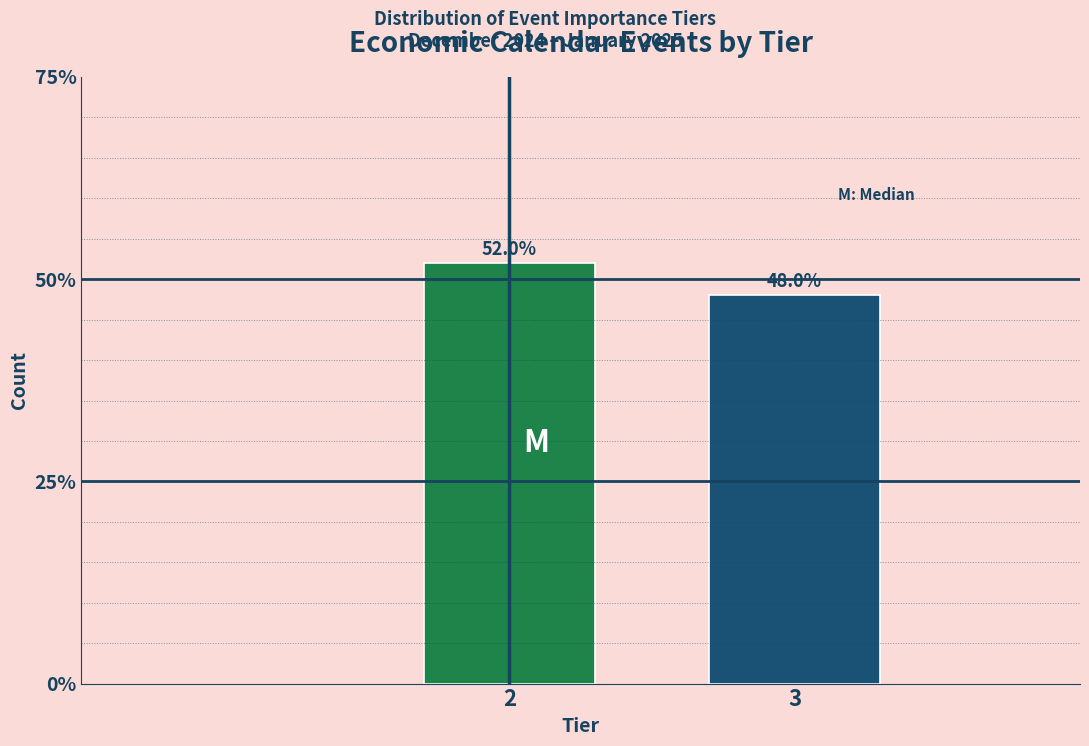

Reading right to left, list all the values displayed in this chart.

3=48	2=52